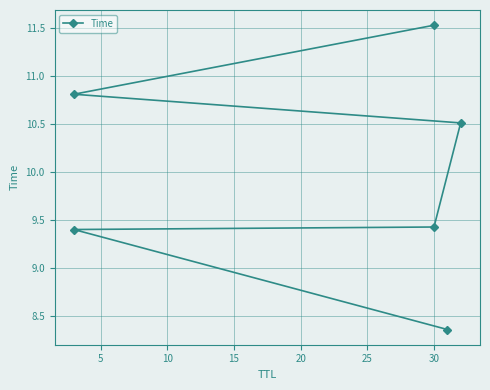

How many data points does each series have?

6